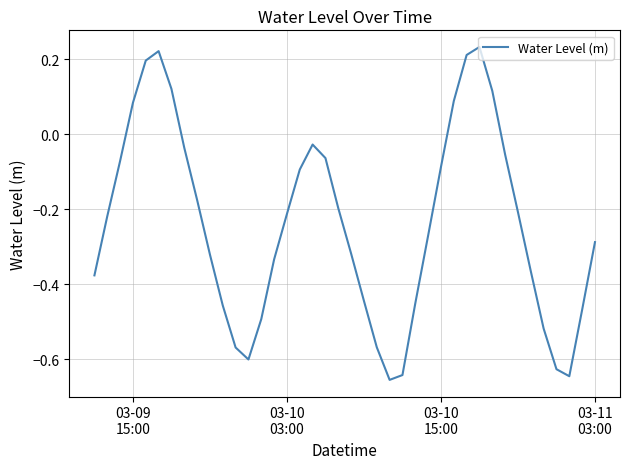

Does the chart display data point markers on the line(s)?

No